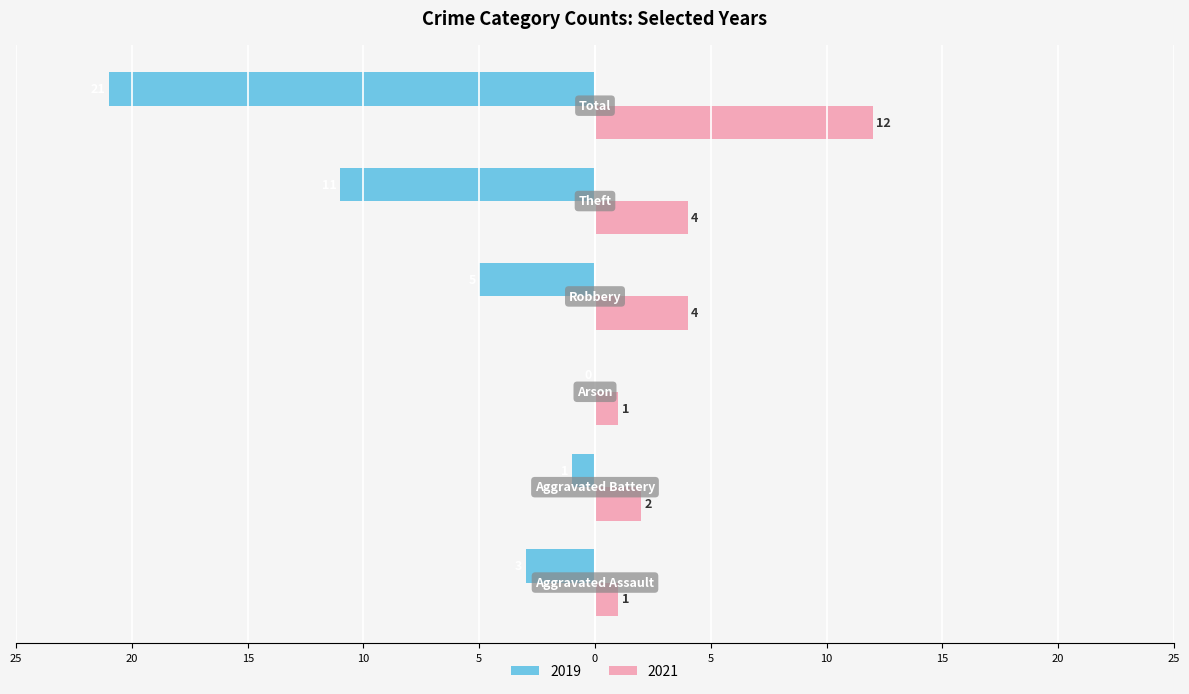

List the labels in order of 2021 value, smallest first.

Aggravated Assault, Arson, Aggravated Battery, Robbery, Theft, Total